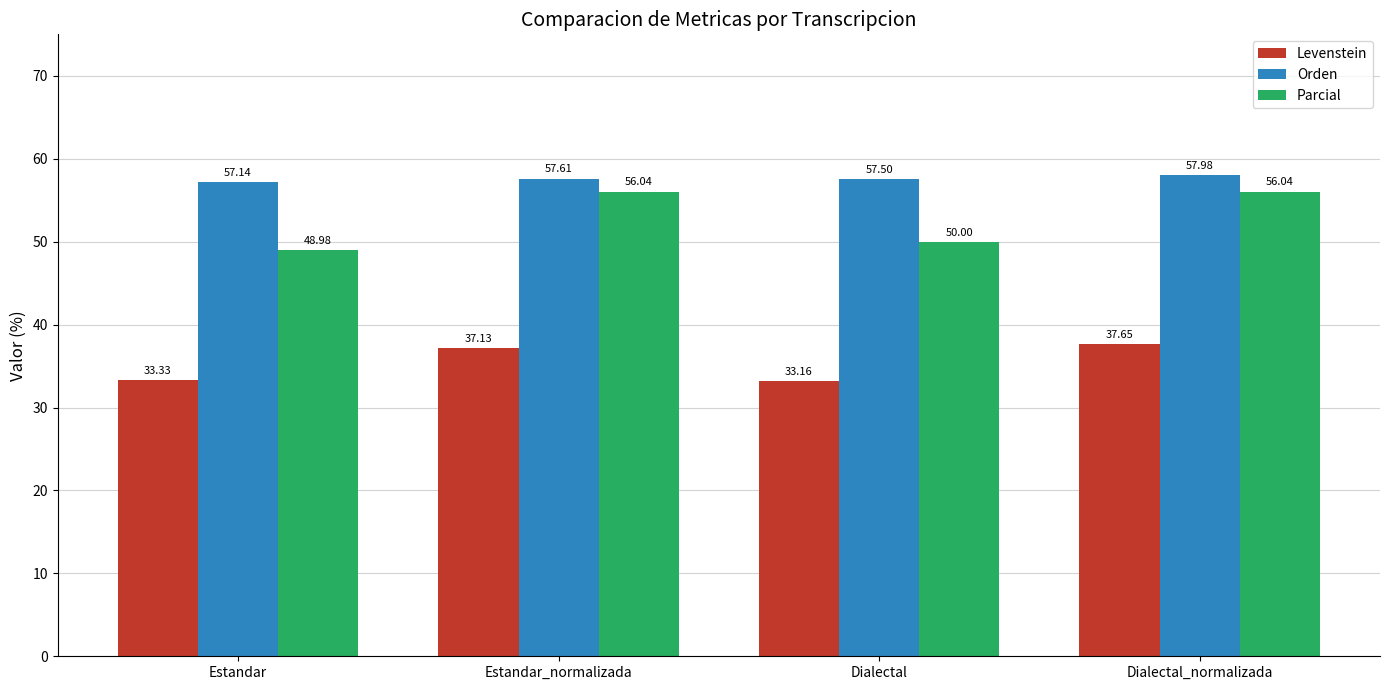

What is the value of the Parcial bar at the 3rd from the left?

50.0